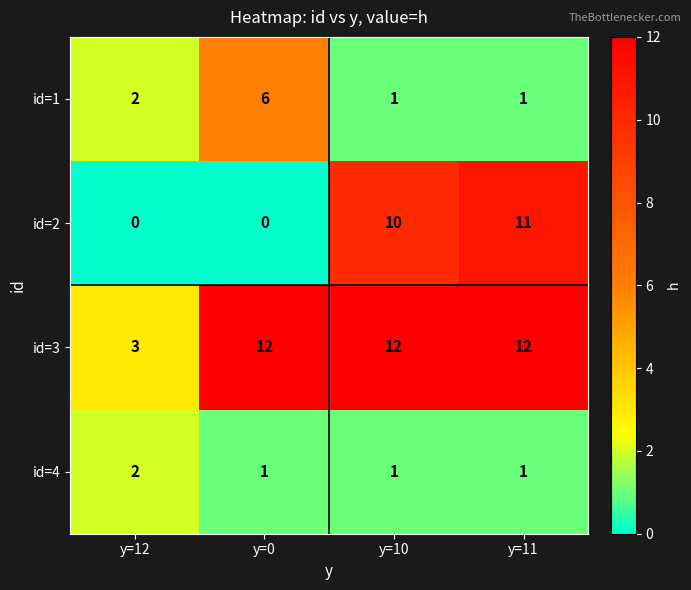

What is the greatest value displayed?

12